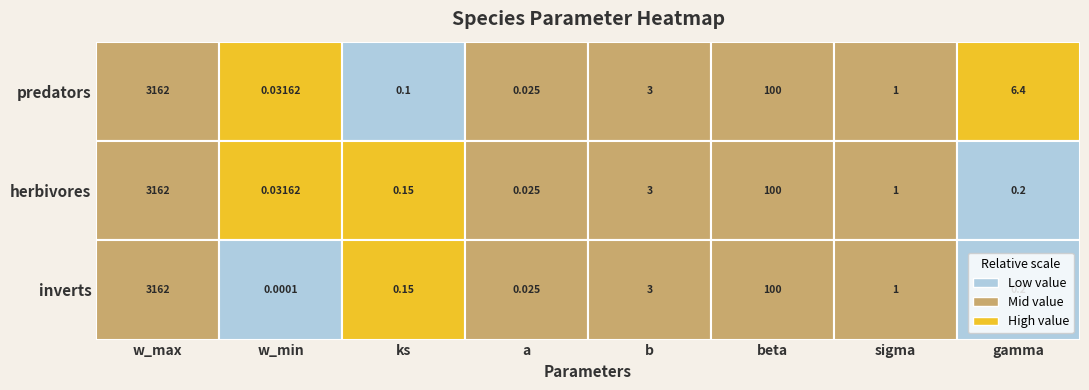

Which series has the largest total across all categories?

predators